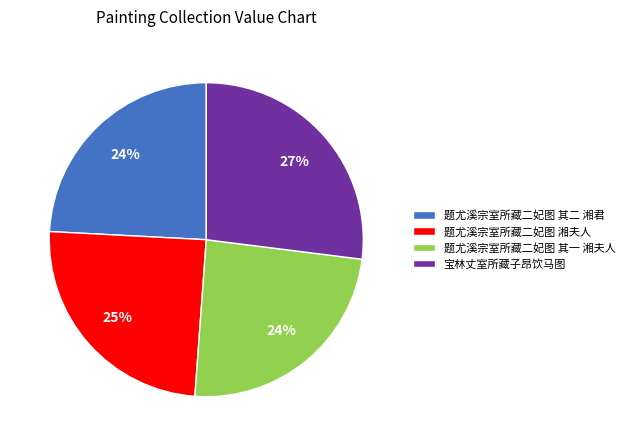

Between 题尤溪宗室所藏二妃图 其一 湘夫人 and 宝林丈室所藏子昂饮马图, which is larger?

宝林丈室所藏子昂饮马图